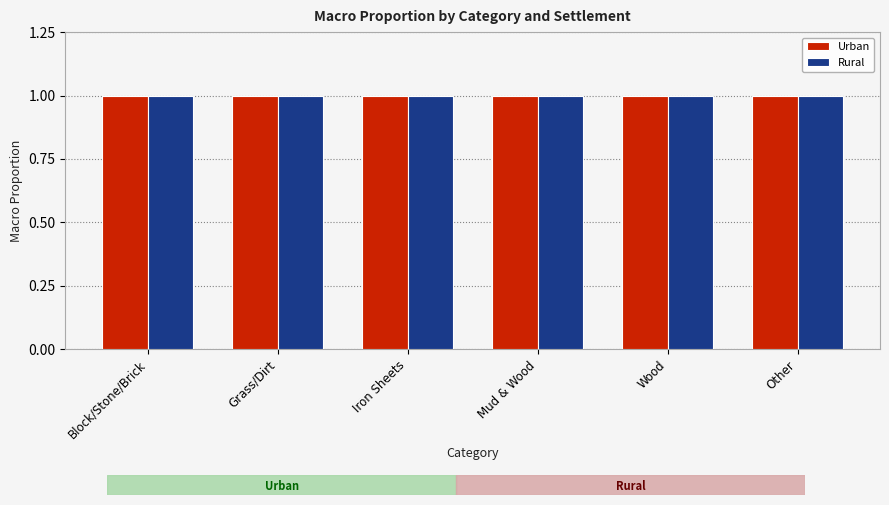

What is the value of the Rural bar at the 3rd from the left?

1.0